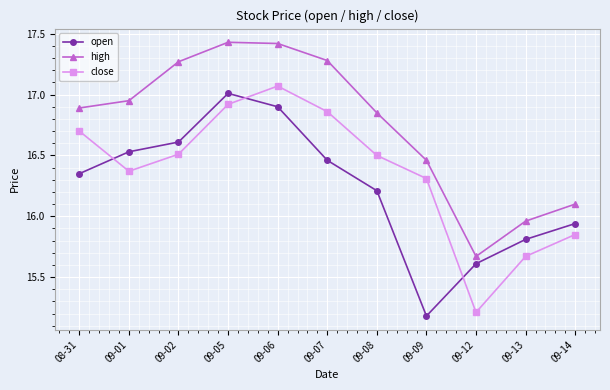

What is the spread (max minus min) of values at 09-01?

0.6